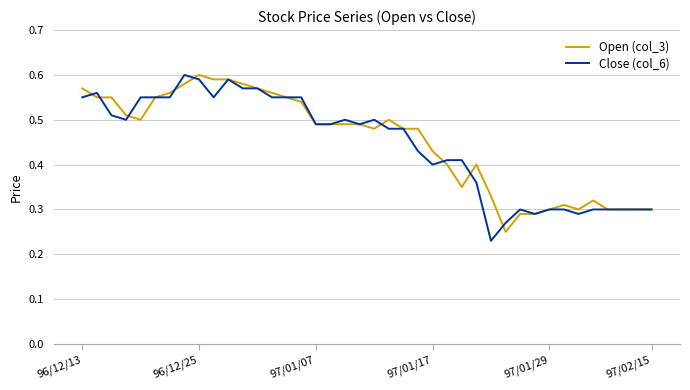

List the series in order of their peak value, highest first.

Open (col_3), Close (col_6)